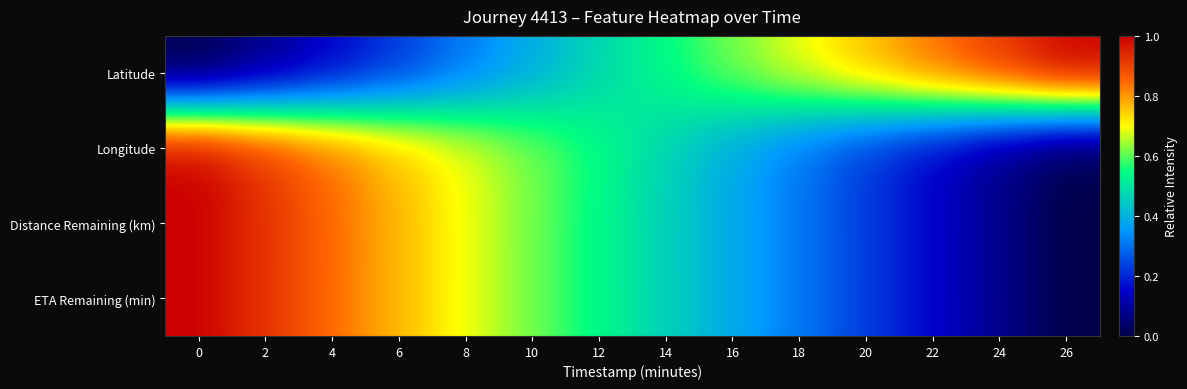

Reading right to left, list all the values displayed in this chart.

Latitude: 26=1.0	24=0.9	22=0.8	20=0.8	18=0.7	16=0.6	14=0.5	12=0.5	10=0.4	8=0.3	6=0.2	4=0.1	2=0.1	0=0.0
Longitude: 26=0.0	24=0.1	22=0.1	20=0.2	18=0.3	16=0.4	14=0.5	12=0.5	10=0.6	8=0.7	6=0.8	4=0.8	2=0.9	0=1.0
Distance Remaining (km): 26=0.0	24=0.1	22=0.2	20=0.2	18=0.3	16=0.4	14=0.5	12=0.5	10=0.6	8=0.7	6=0.8	4=0.8	2=0.9	0=1.0
ETA Remaining (min): 26=0.0	24=0.1	22=0.2	20=0.2	18=0.3	16=0.4	14=0.5	12=0.5	10=0.6	8=0.7	6=0.8	4=0.8	2=0.9	0=1.0